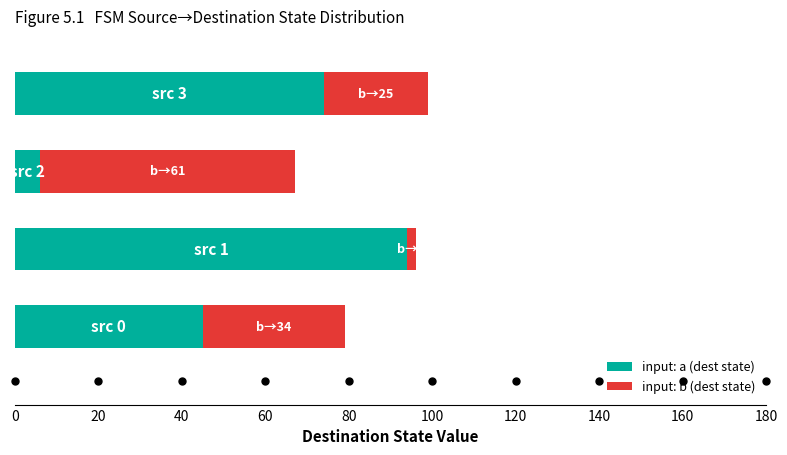

What is the difference between the maximum and minimum values in the input: a (dest state) series?

88